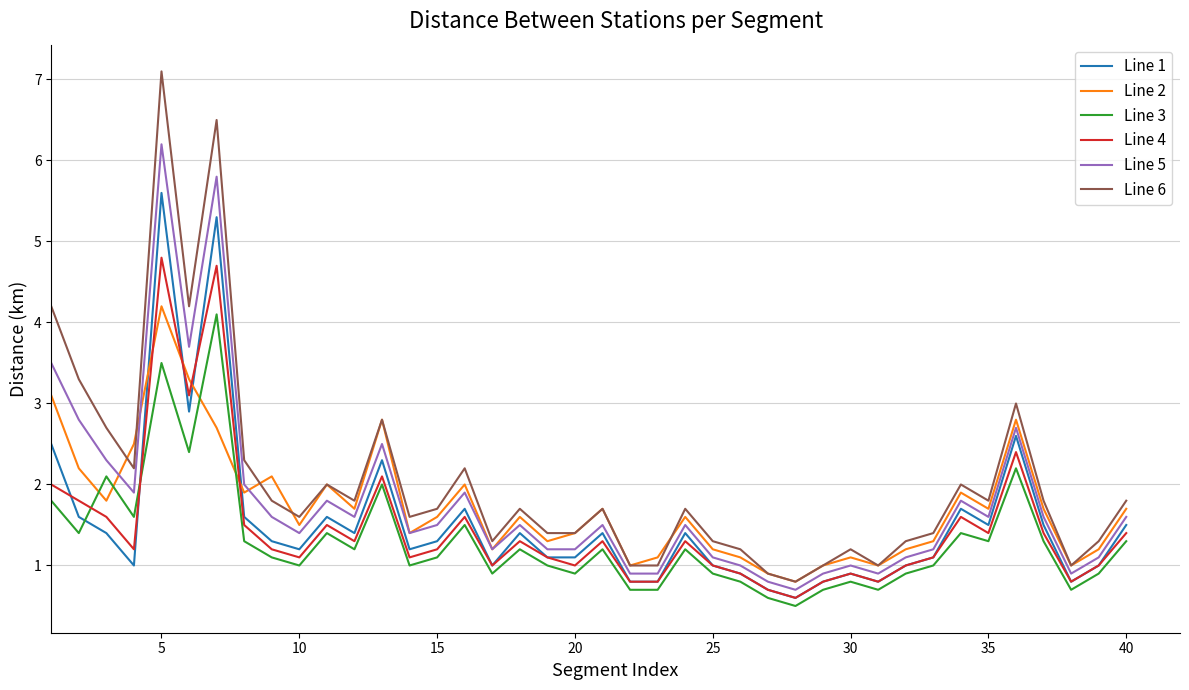

Which series has the largest range (max minus min)?

Line 6